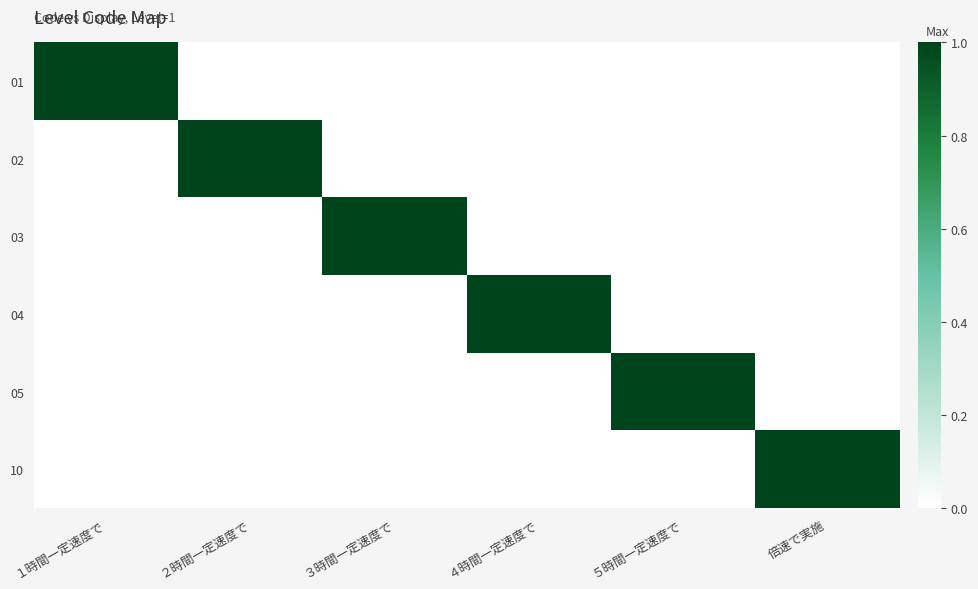

Reading left to right, transcribe all the data shown in this chart.

01: １時間一定速度で=1	２時間一定速度で=0	３時間一定速度で=0	４時間一定速度で=0	５時間一定速度で=0	倍速で実施=0
02: １時間一定速度で=0	２時間一定速度で=1	３時間一定速度で=0	４時間一定速度で=0	５時間一定速度で=0	倍速で実施=0
03: １時間一定速度で=0	２時間一定速度で=0	３時間一定速度で=1	４時間一定速度で=0	５時間一定速度で=0	倍速で実施=0
04: １時間一定速度で=0	２時間一定速度で=0	３時間一定速度で=0	４時間一定速度で=1	５時間一定速度で=0	倍速で実施=0
05: １時間一定速度で=0	２時間一定速度で=0	３時間一定速度で=0	４時間一定速度で=0	５時間一定速度で=1	倍速で実施=0
10: １時間一定速度で=0	２時間一定速度で=0	３時間一定速度で=0	４時間一定速度で=0	５時間一定速度で=0	倍速で実施=1